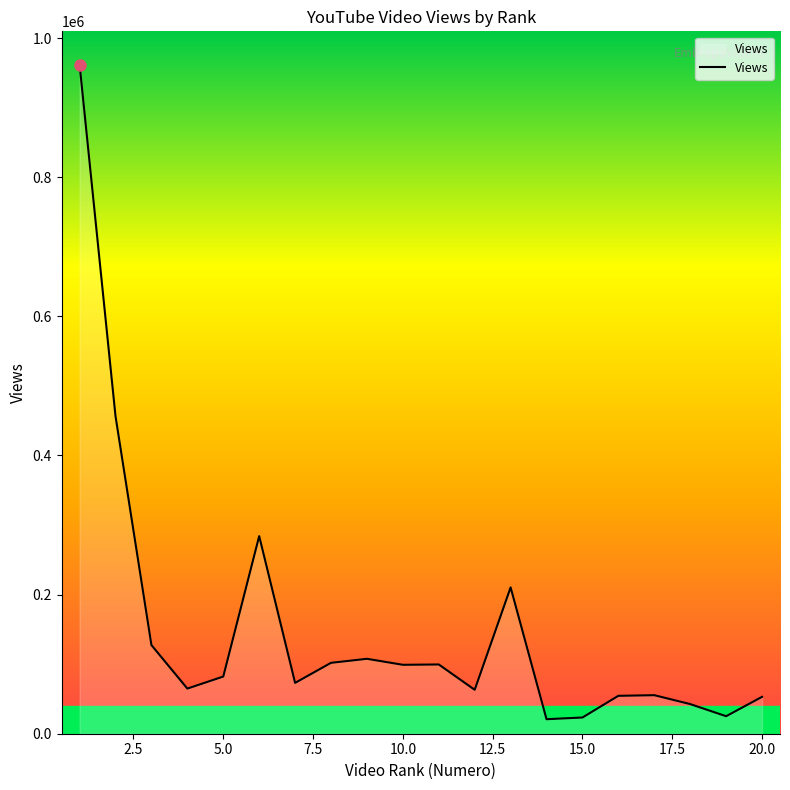

What is the difference between the maximum and minimum values?

940765